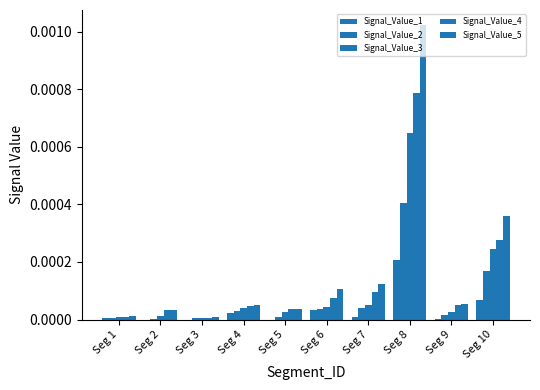

Which label corresponds to the largest value in the chart?

Seg 8